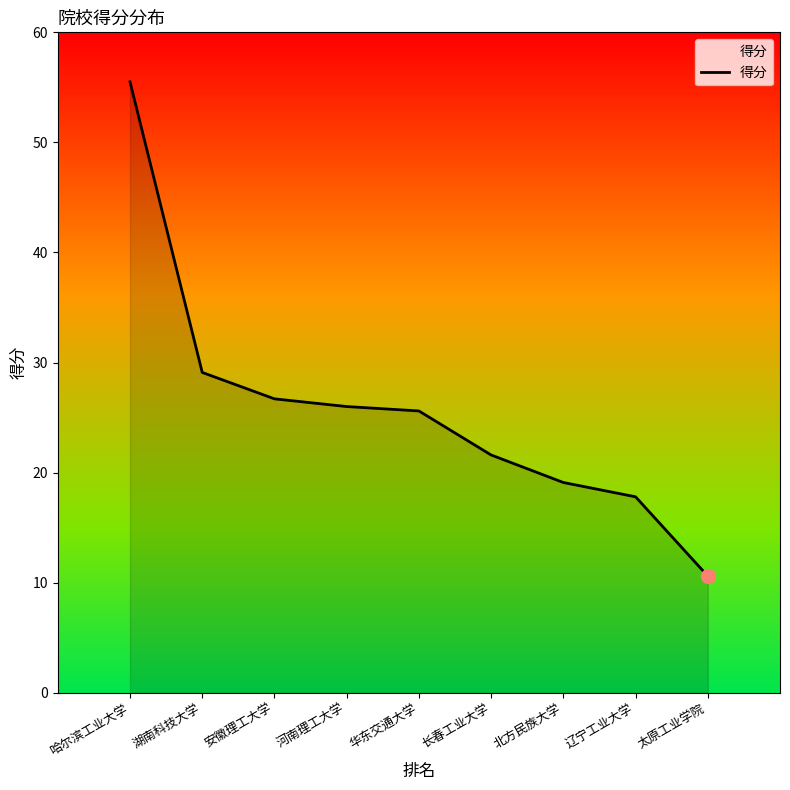

What is the label of the 3rd point from the left?

安徽理工大学